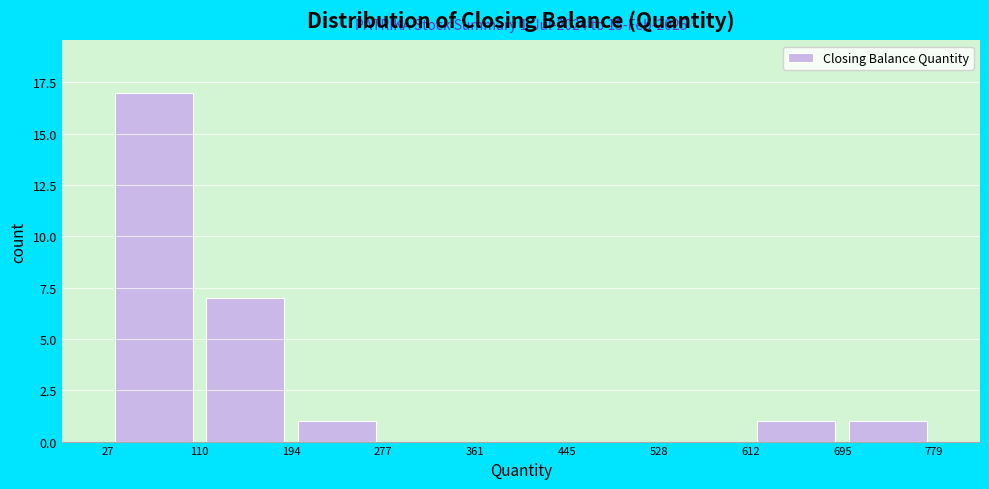

Which range on the x-axis has the tallest bar?

27 to 110